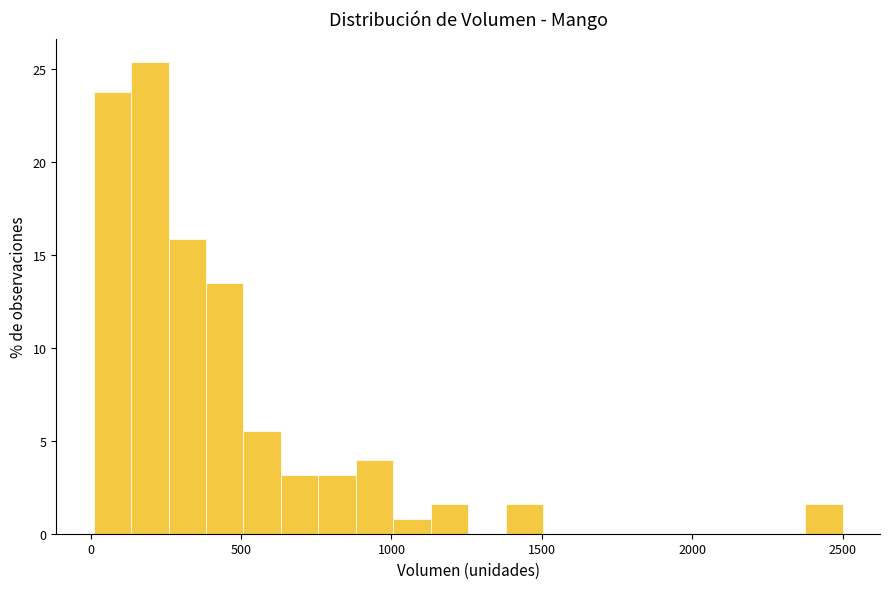

Around what value on the x-axis is the tallest bar? Give the approximate position of its centre, as read against the axis.

200